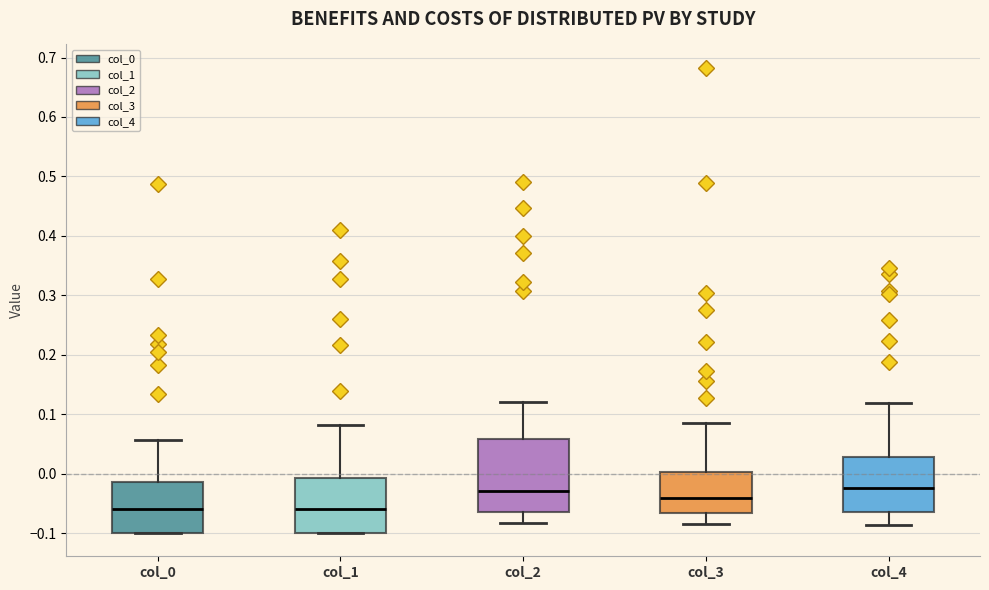

Reading left to right, read every box against the y-axis: the position of its median line, the range the box covers, and the ends of its whiskers. The values are not printed on the chart, so give them approximately, as read against the axis.

col_0: median -0.06, box -0.10 to -0.01, whiskers -0.10 to 0.06
col_1: median -0.06, box -0.10 to -0.01, whiskers -0.10 to 0.08
col_2: median -0.03, box -0.06 to 0.06, whiskers -0.08 to 0.12
col_3: median -0.04, box -0.07 to 0.00, whiskers -0.08 to 0.09
col_4: median -0.02, box -0.07 to 0.03, whiskers -0.09 to 0.12